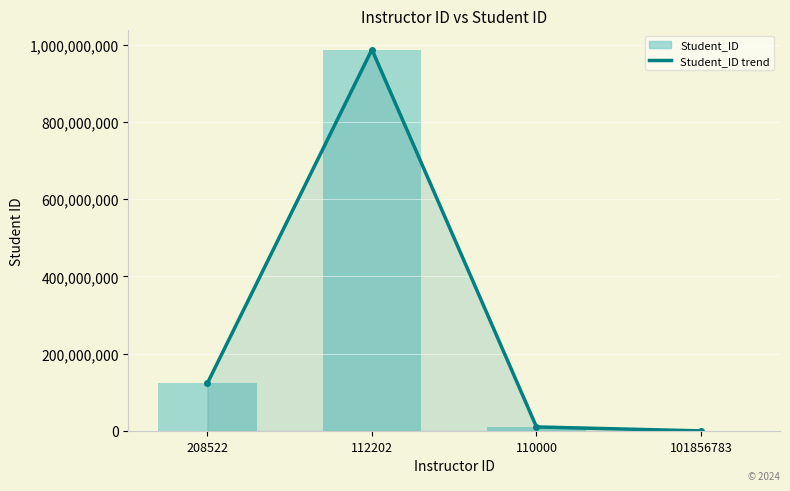

Which series has the widest spread of values?

Student_ID trend